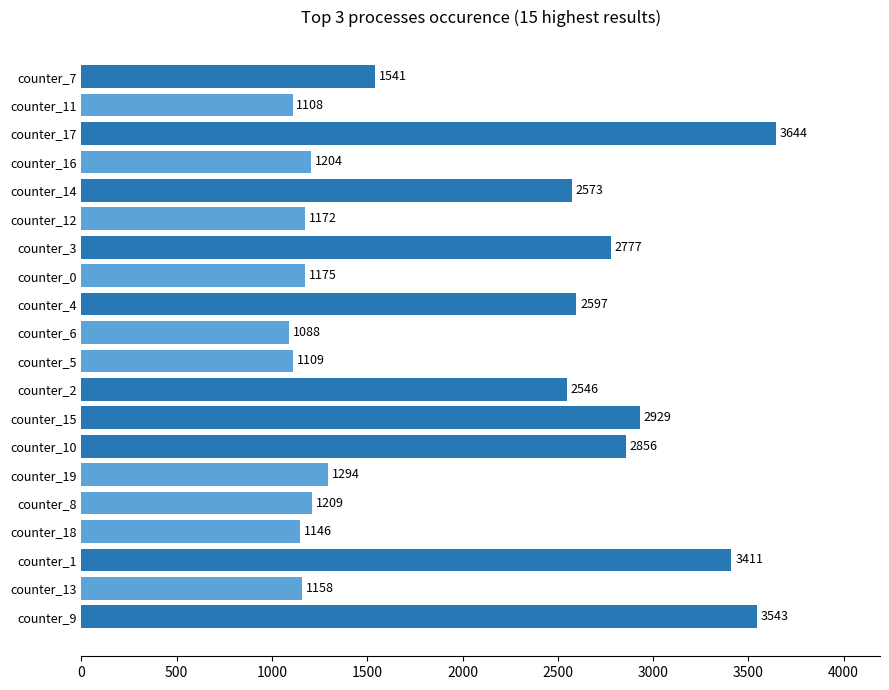

What is the minimum value shown in the chart?

1088